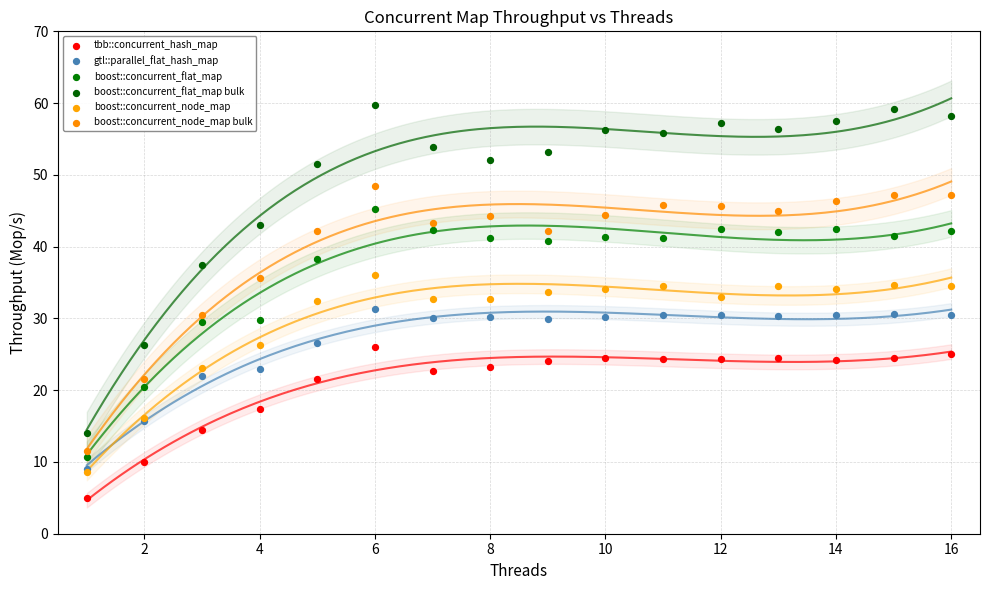

What are all the series names shown in the legend?

tbb::concurrent_hash_map, gtl::parallel_flat_hash_map, boost::concurrent_flat_map, boost::concurrent_flat_map bulk, boost::concurrent_node_map, boost::concurrent_node_map bulk